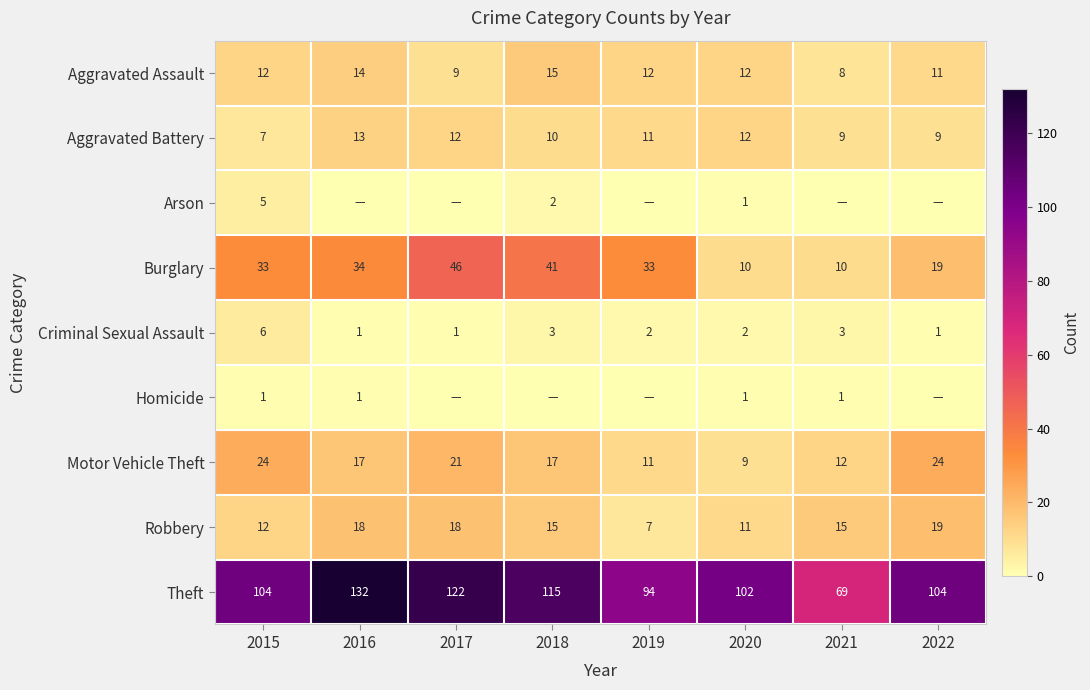

What is the total value across all series at 2020?

160